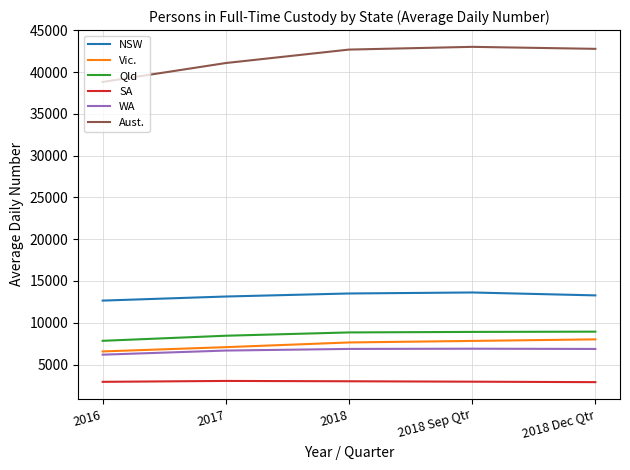

True or false: Vic. has a value of 8013 at 2018 Dec Qtr.

True